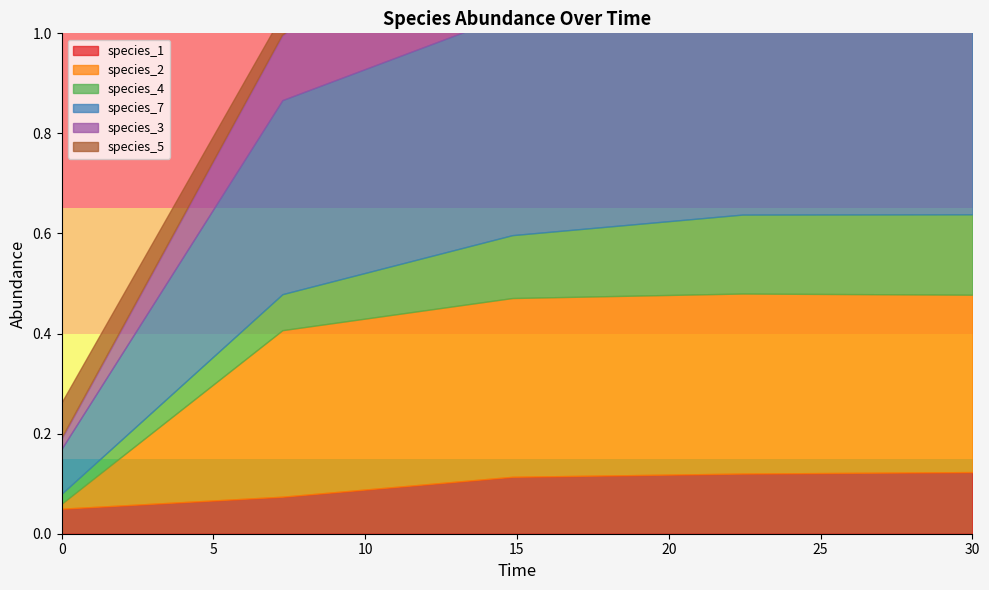

What is the difference between the maximum and minimum values in the species_5 series?

0.1